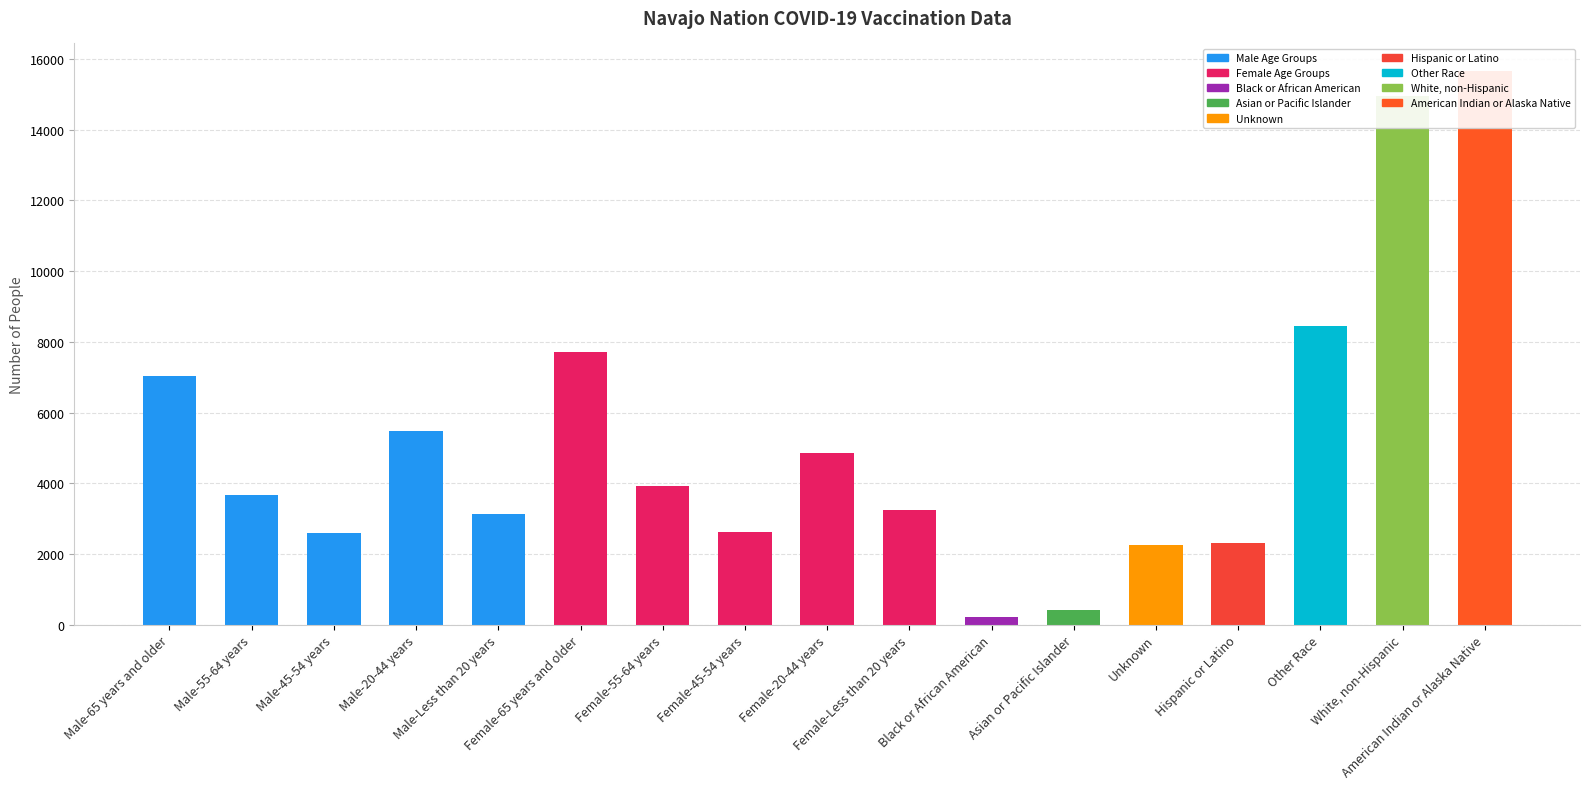

What is the label of the 4th bar from the right?

Hispanic or Latino